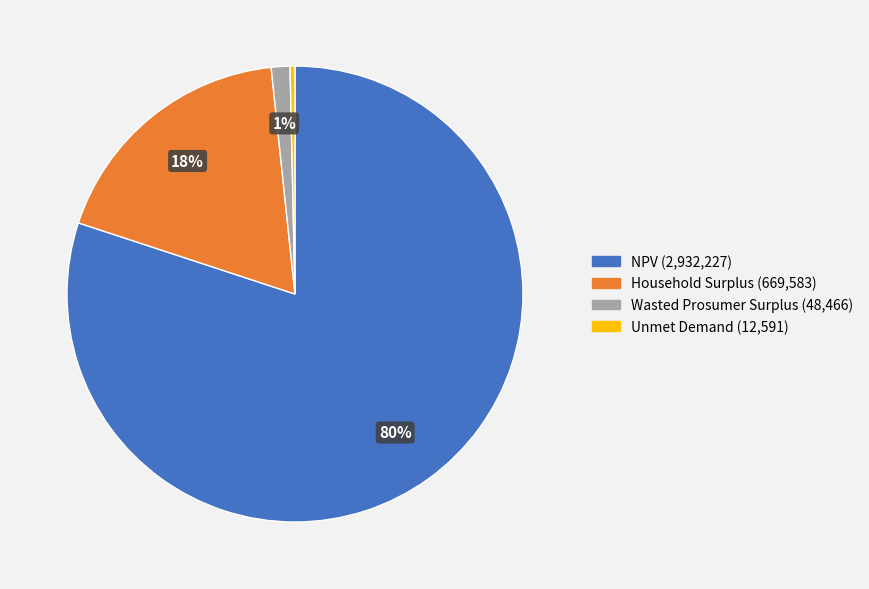

Rank the categories by value from highest to lowest.

NPV, Household Surplus, Wasted Prosumer Surplus, Unmet Demand